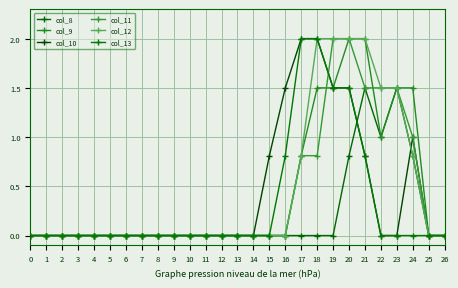

What is the maximum value shown in the chart?

2.0